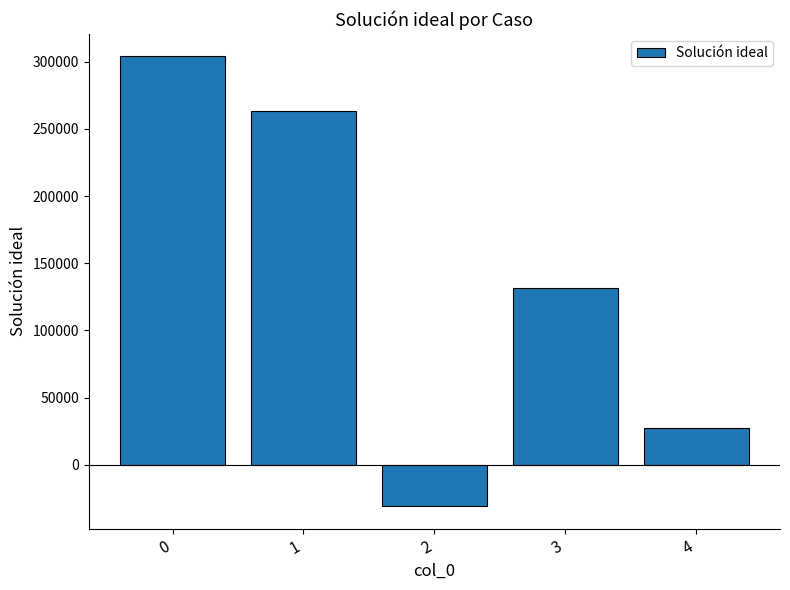

What is the minimum value shown in the chart?

-30904.4